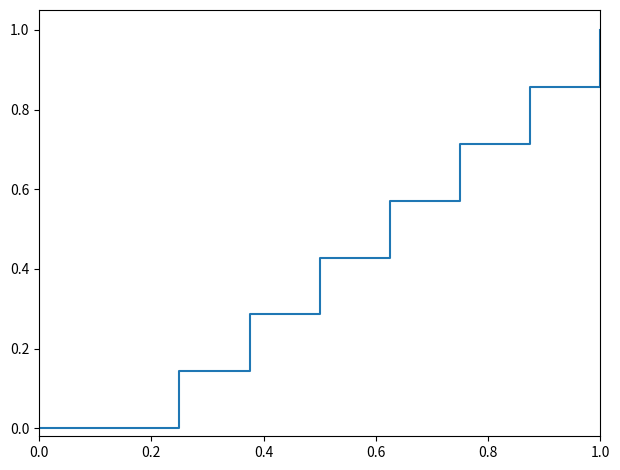

What is the greatest value displayed?

1.0